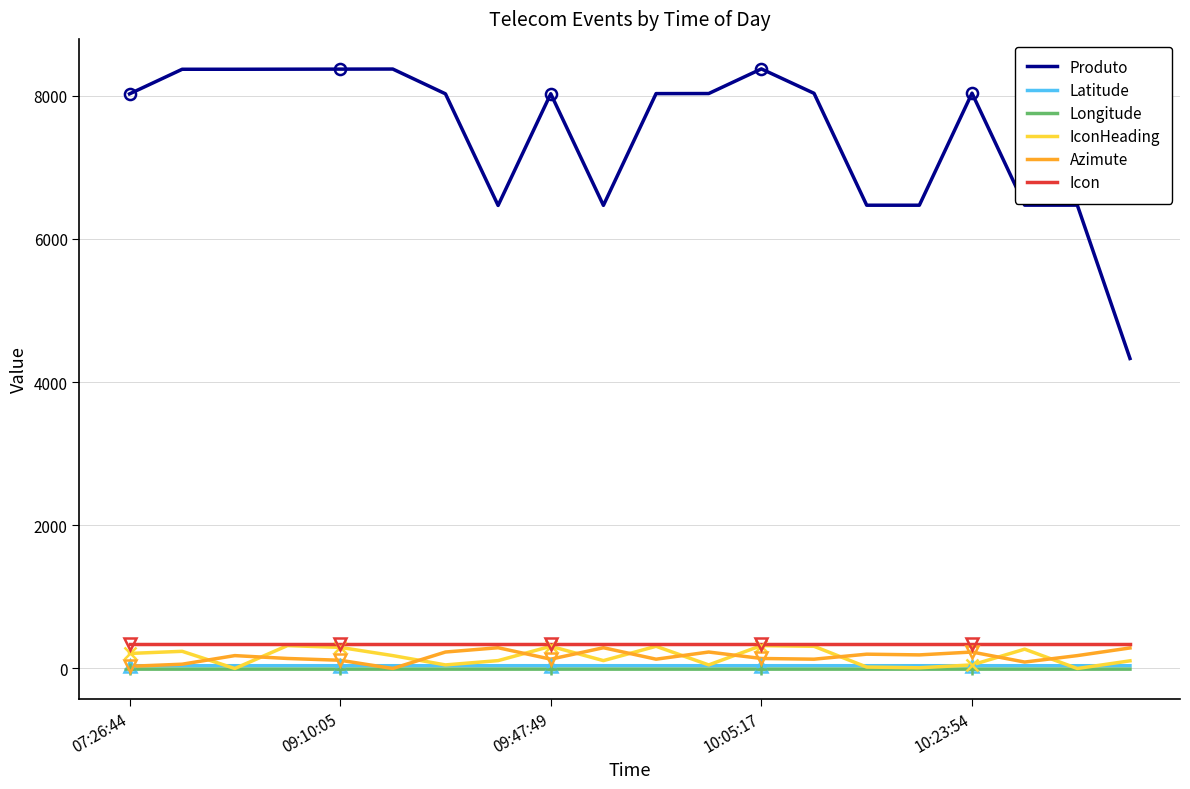

What is the minimum value shown in the chart?

-9.2